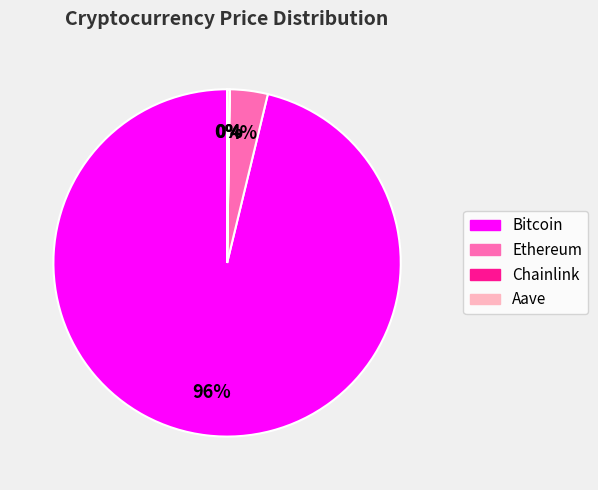

Which category has the biggest portion of the pie?

Bitcoin